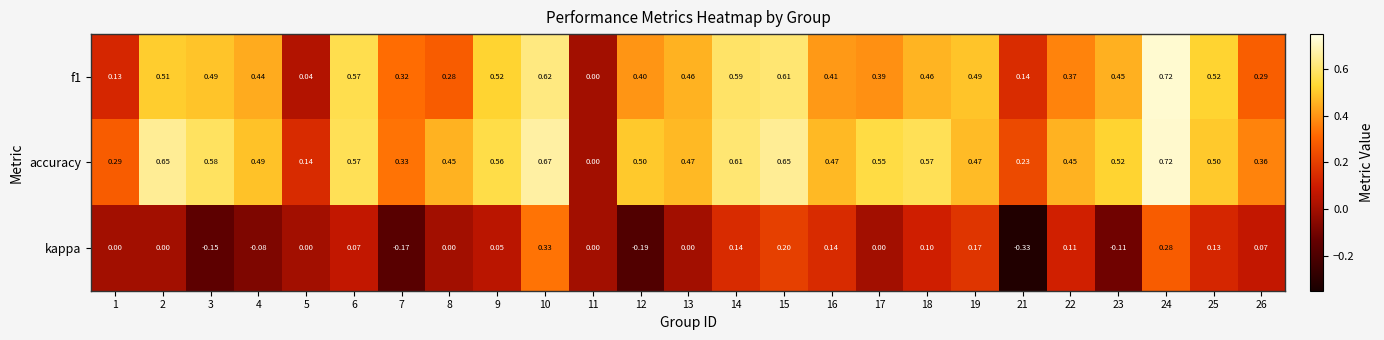

How many values in kappa are below zero?

6